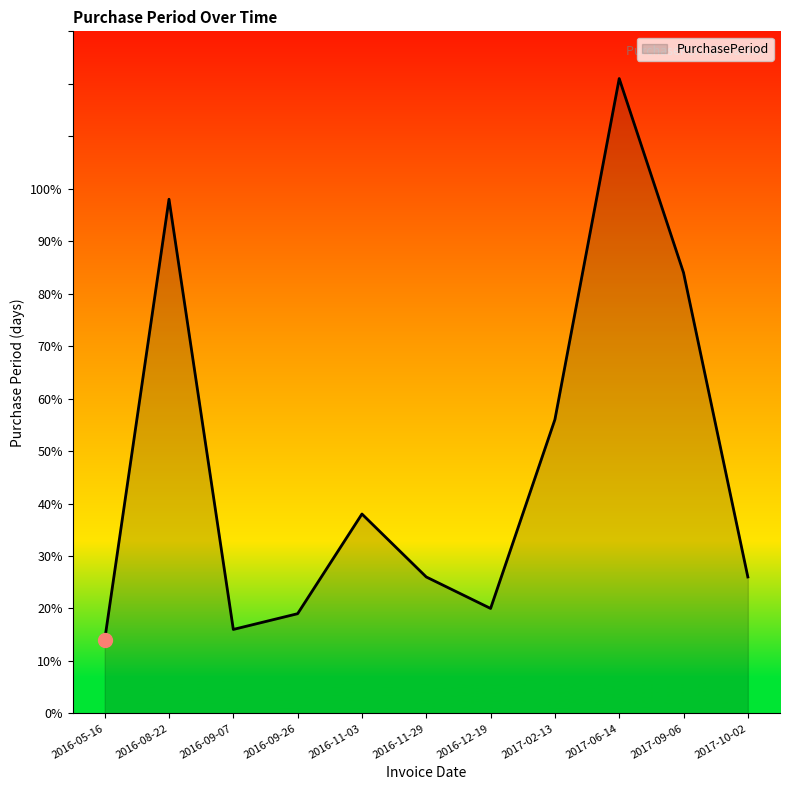

How many lines are shown in the chart?

1